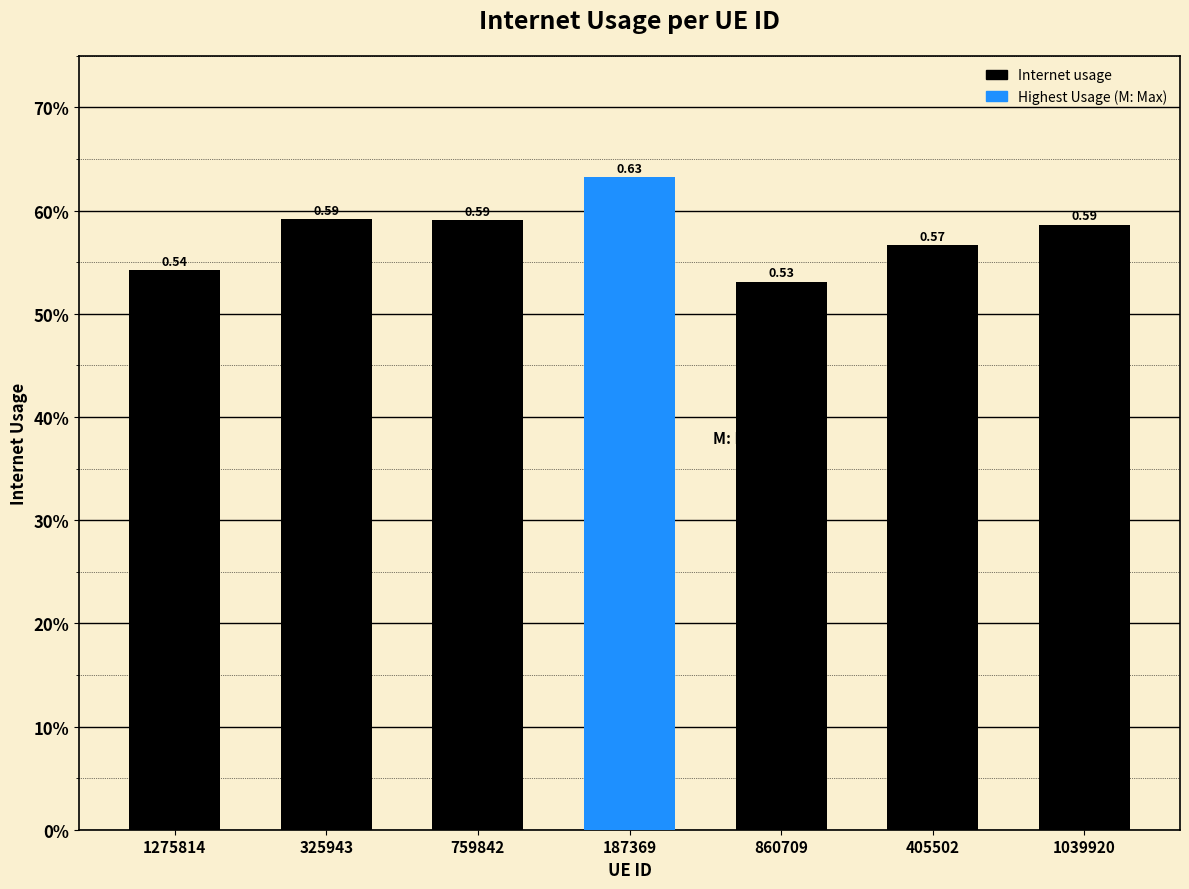

What is the sum of the values at 1275814 and 860709?

1.1